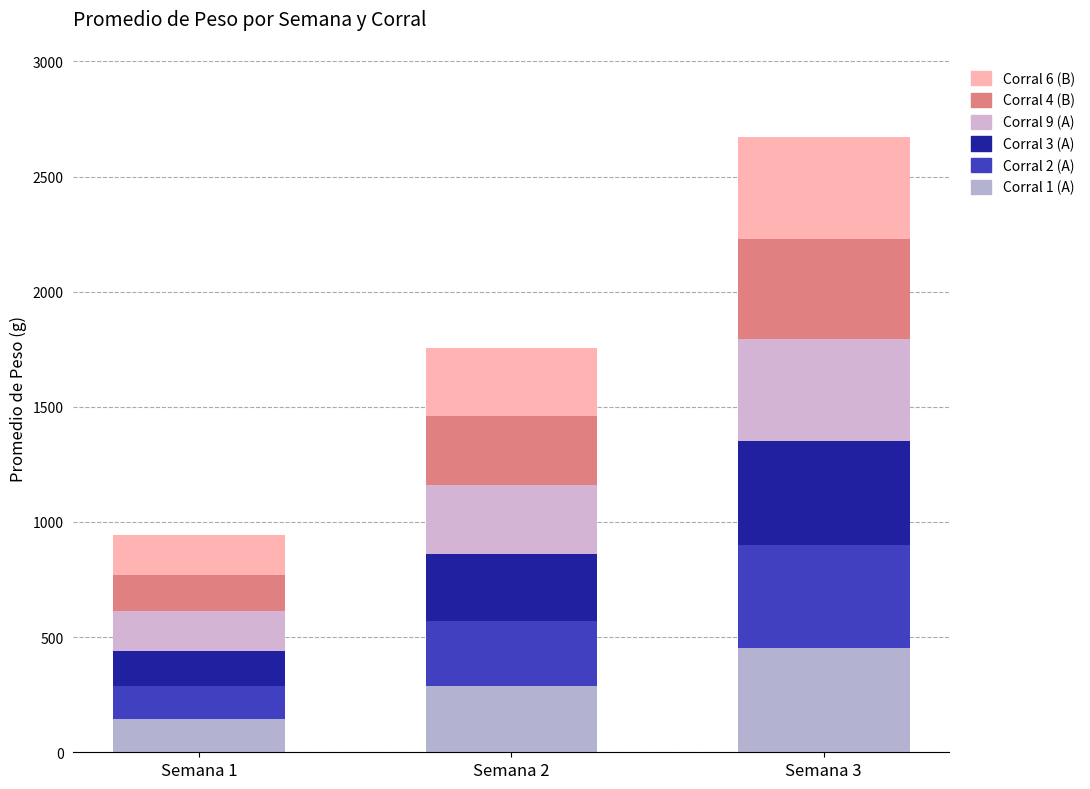

What are all the series names shown in the legend?

Corral 6 (B), Corral 4 (B), Corral 9 (A), Corral 3 (A), Corral 2 (A), Corral 1 (A)